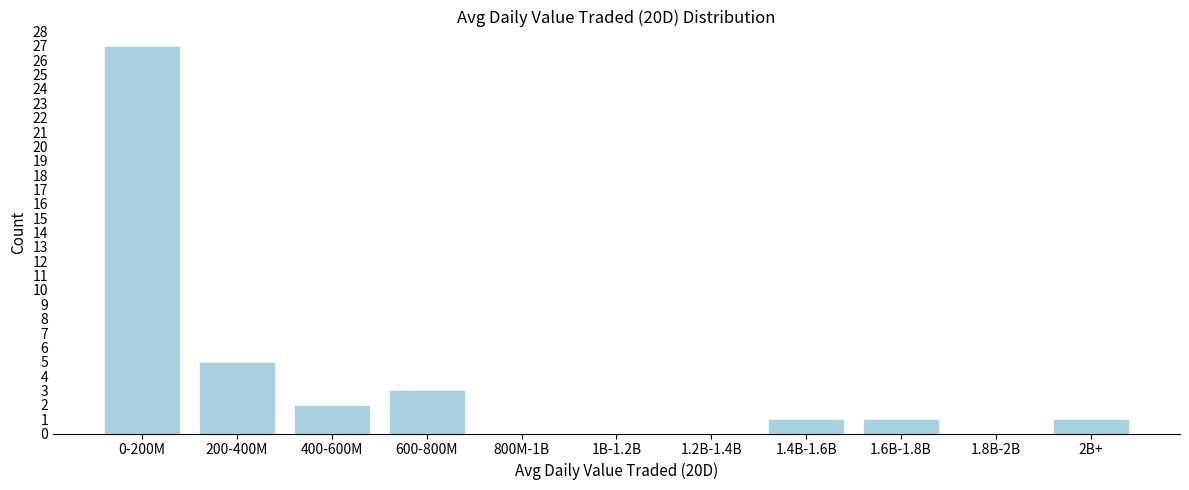

Reading right to left, what are all the values shown in this chart?

2B+=1	1.8B-2B=0	1.6B-1.8B=1	1.4B-1.6B=1	1.2B-1.4B=0	1B-1.2B=0	800M-1B=0	600-800M=3	400-600M=2	200-400M=5	0-200M=27